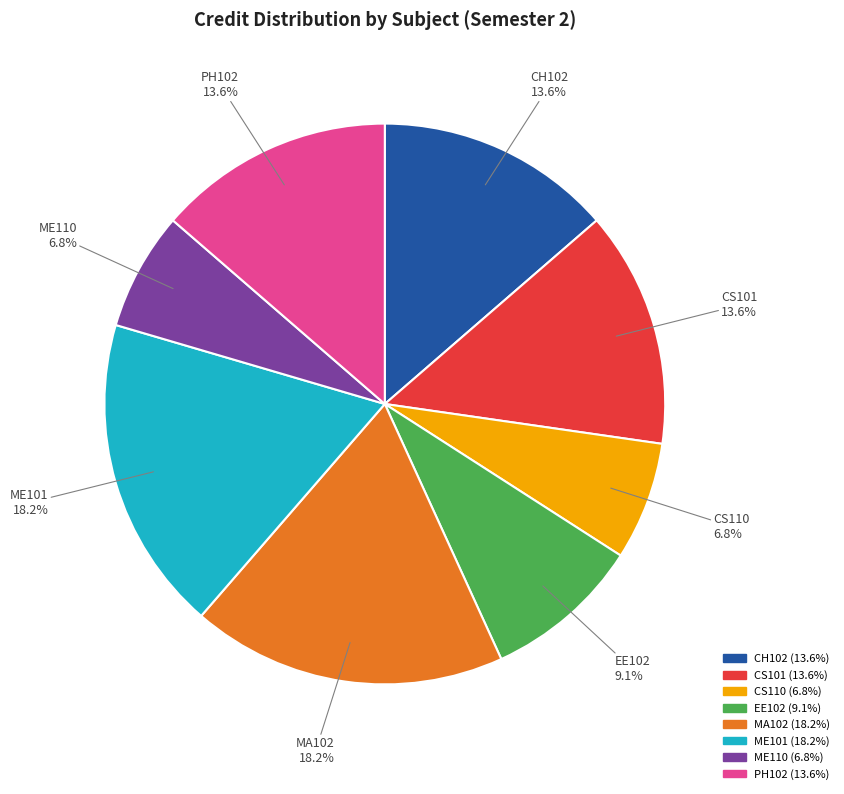

To the nearest percent, what percentage of the pie is PH102?

14%